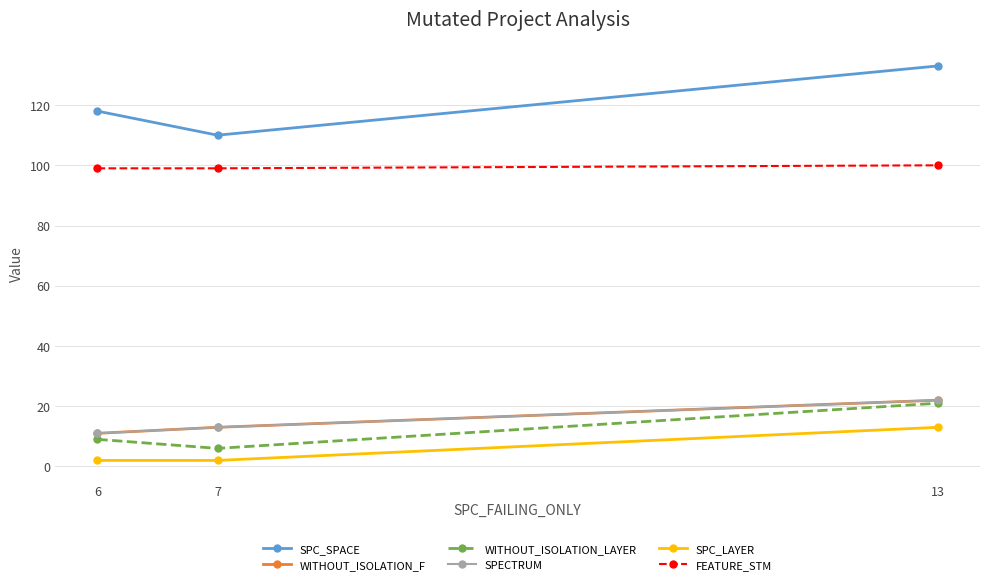

What is the average value of the WITHOUT_ISOLATION_LAYER series?

12